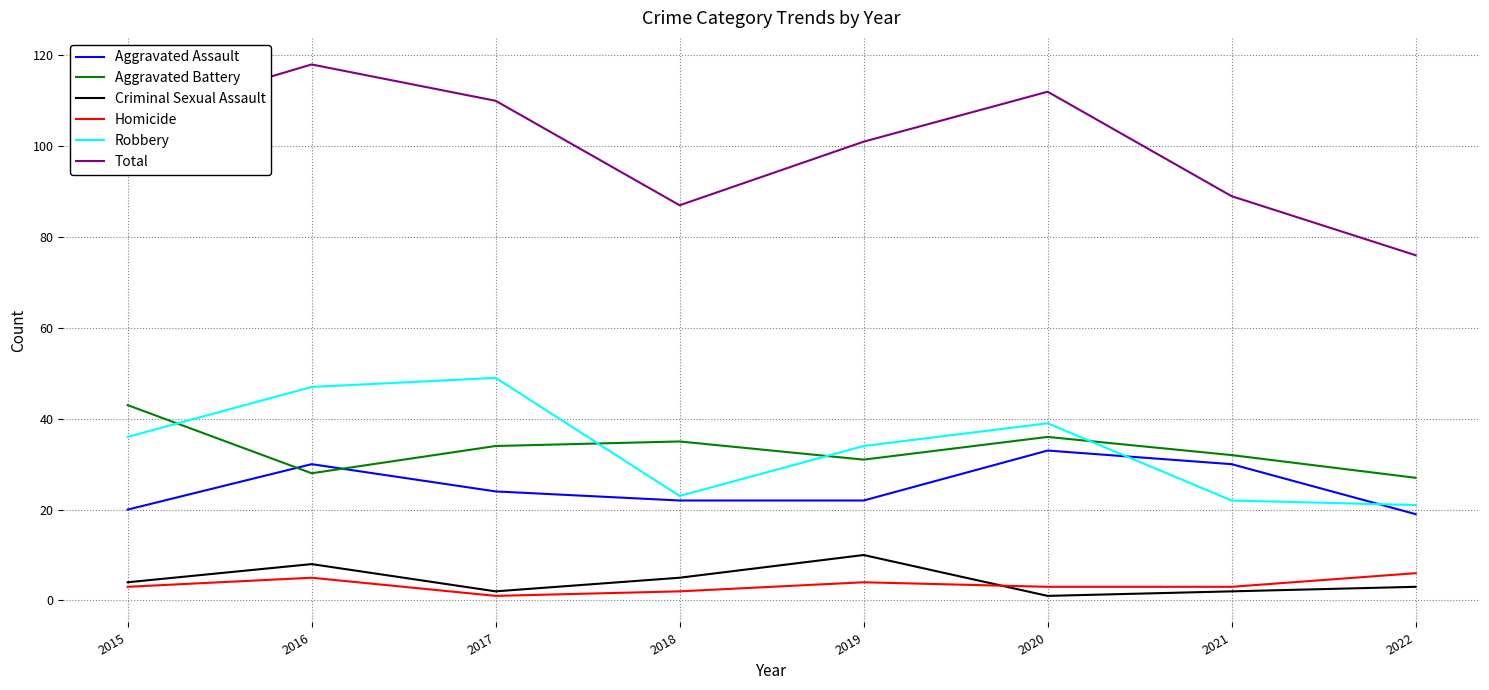

Where does the Aggravated Assault series first go above 24?

2016